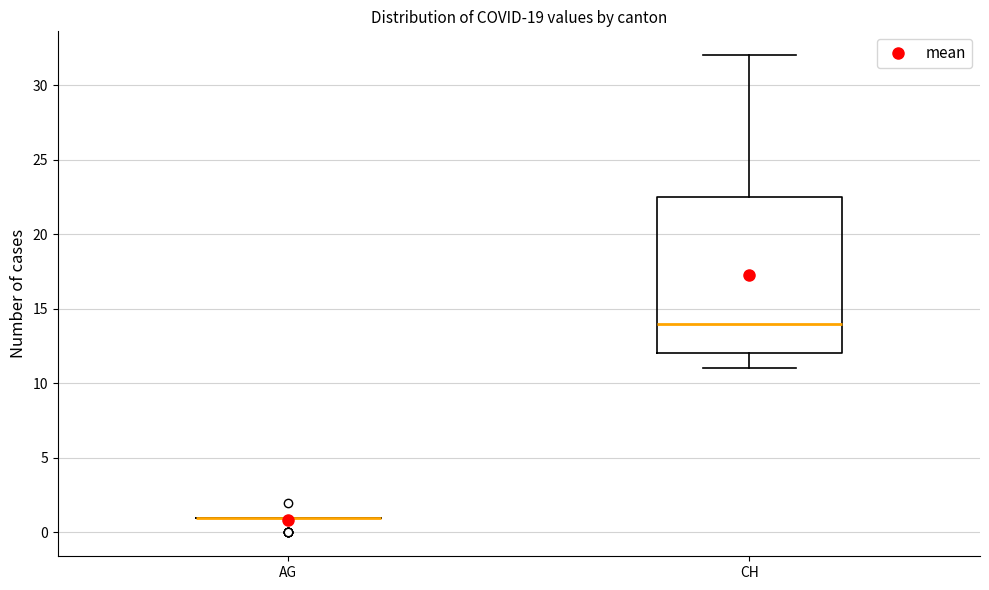

Reading left to right, read every box against the y-axis: the position of its median line, the range the box covers, and the ends of its whiskers. The values are not printed on the chart, so give them approximately, as read against the axis.

AG: box collapsed to a line at 1.0, whiskers 1.0 to 1.0
CH: median 14.0, box 12.0 to 22.5, whiskers 11.0 to 32.0